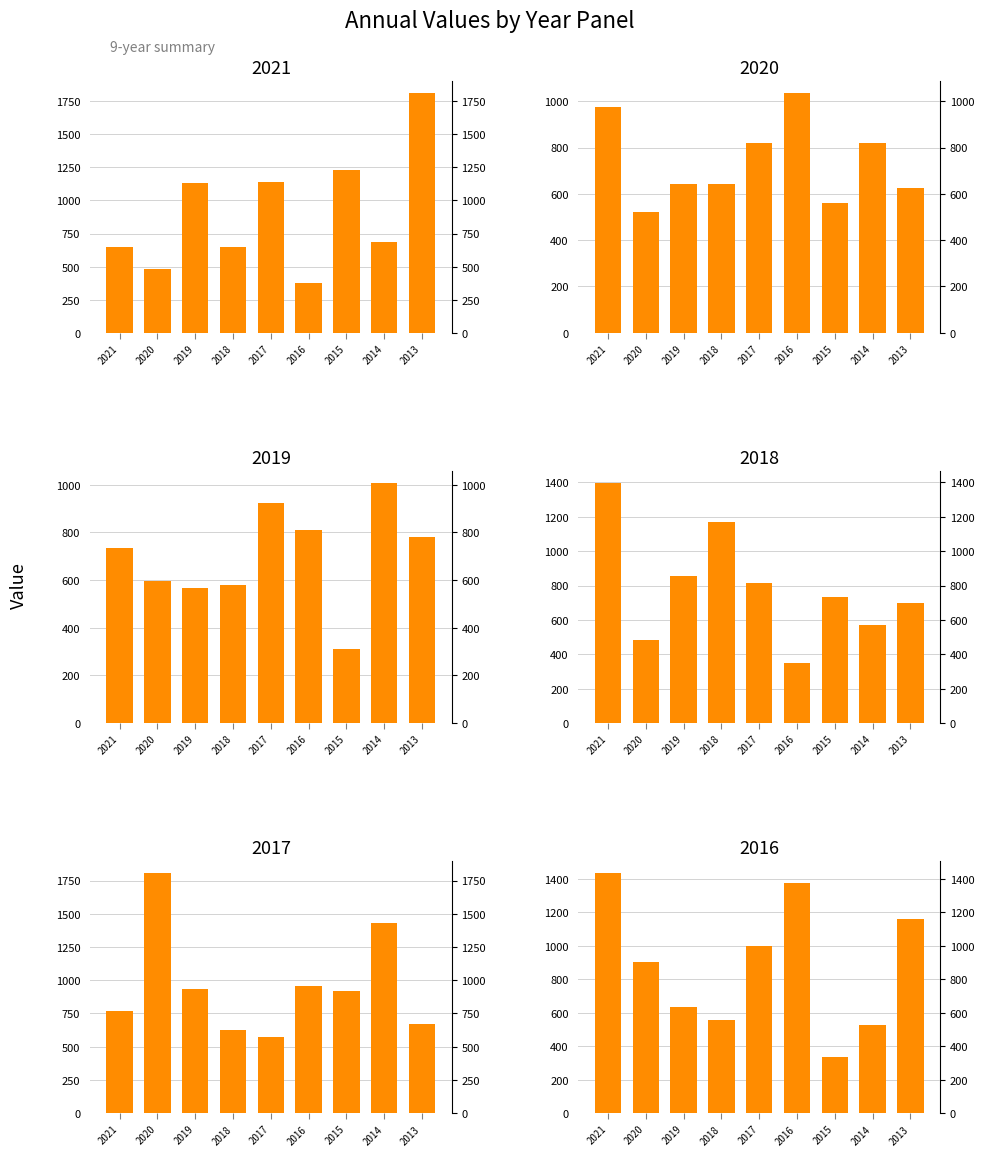

Which series has the largest total across all categories?

2017